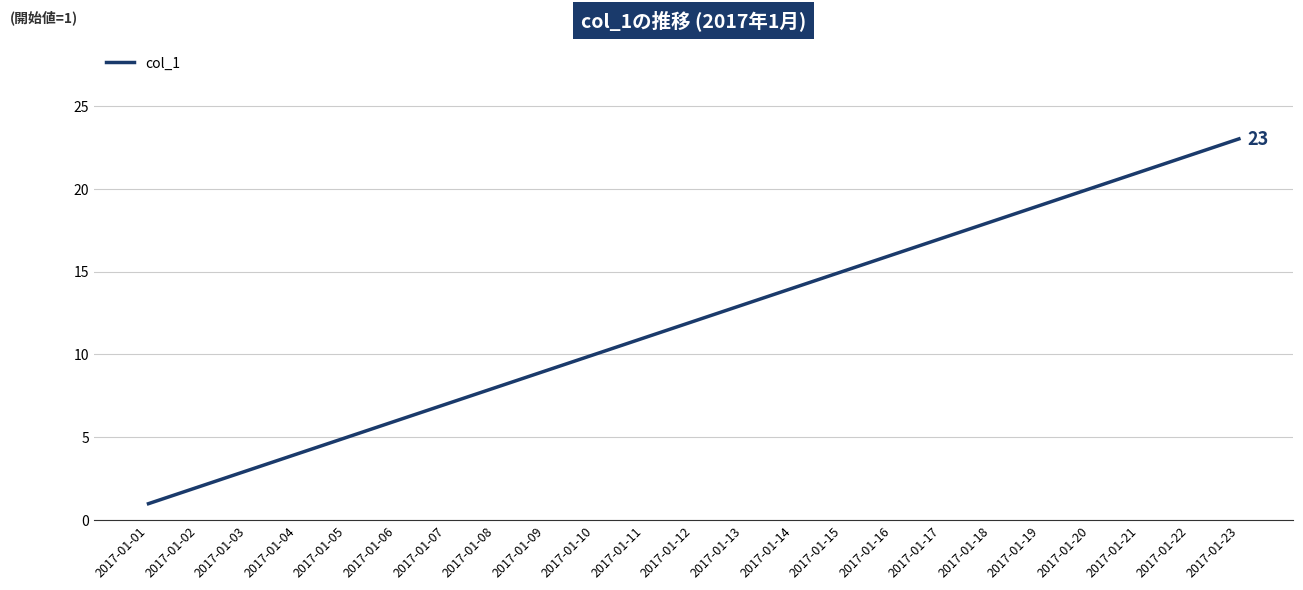

True or false: there are more than 2 points higher than both neighbors.

False